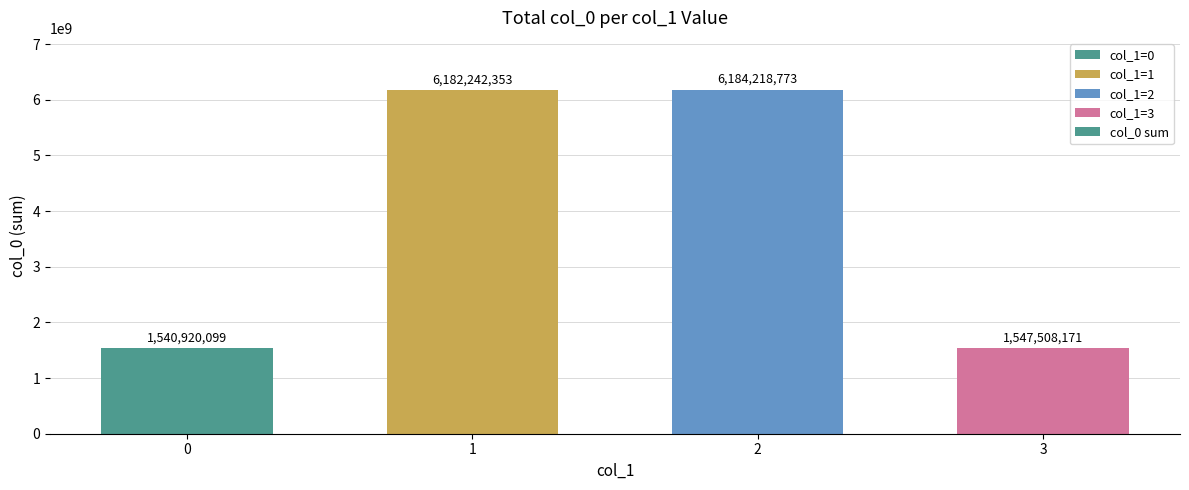

What is the difference between the maximum and second lowest values?

4636710602